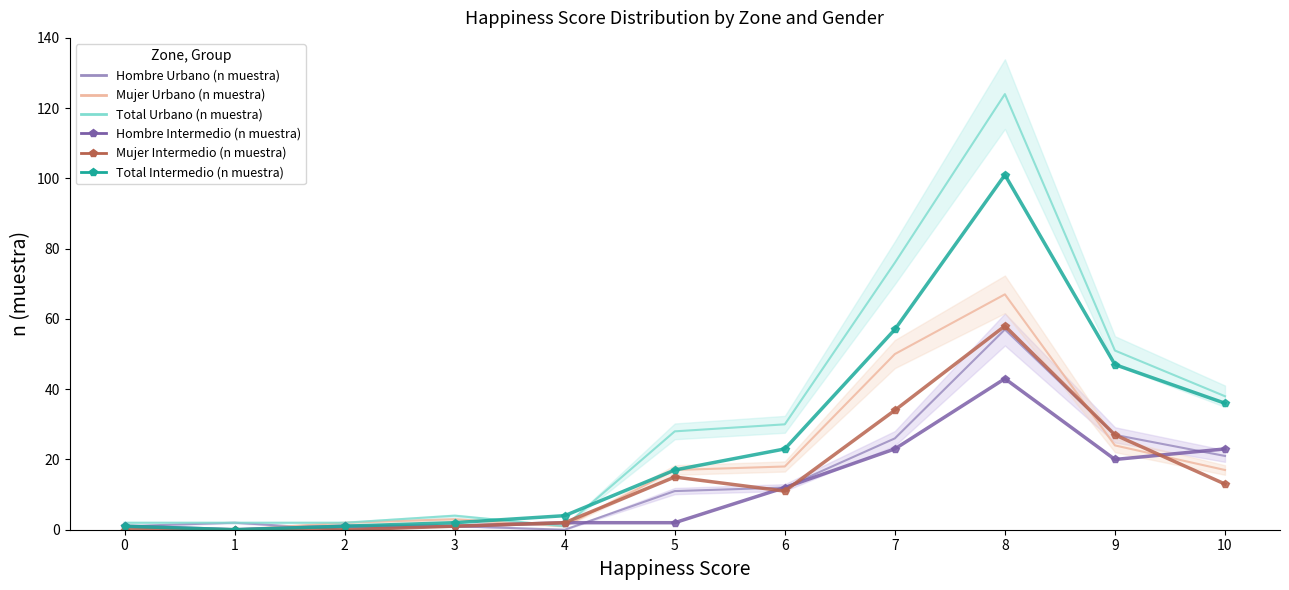

What is the difference between the highest and lowest values at 0?

2